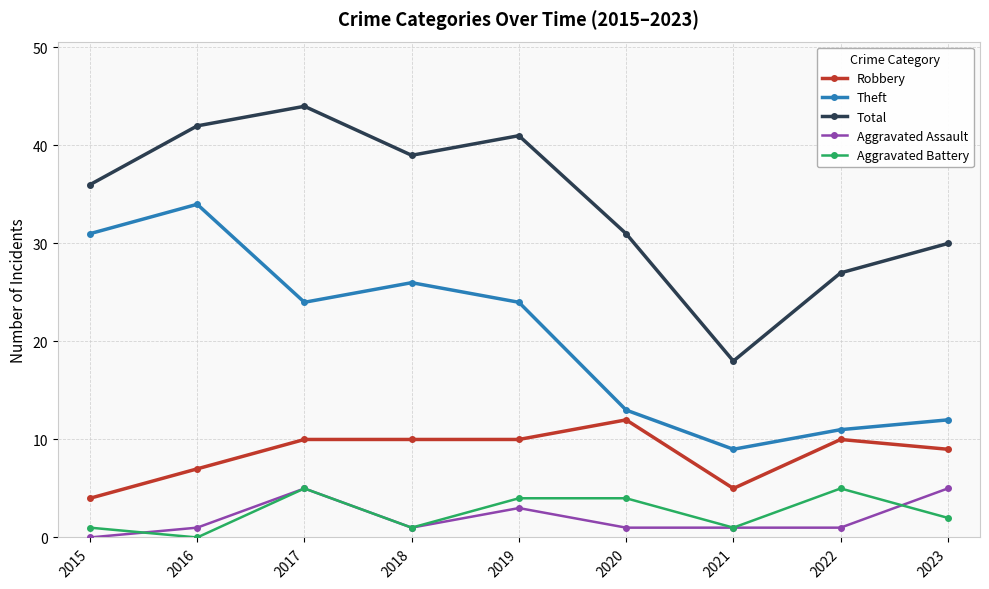

What is the sum of the Robbery values at 2021 and 2018?

15